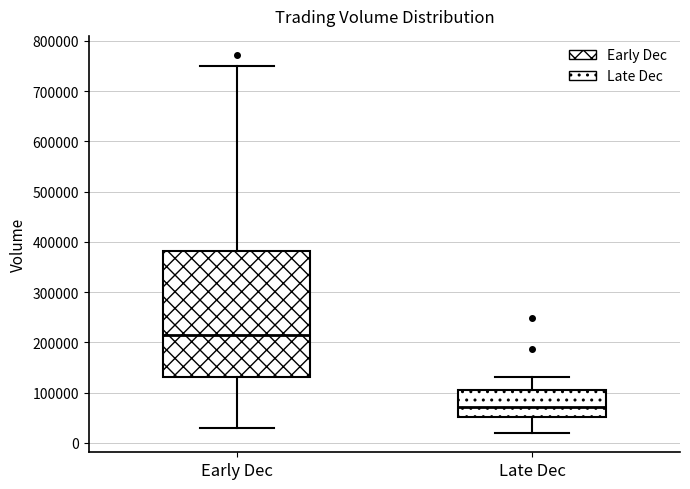

Reading left to right, transcribe this box plot: for each box, give where its median line is, the range the box spans, and where its two whiskers end, as read against the y-axis. The values are not printed on the chart, so give them approximately, as read against the axis.

Early Dec: median 220000, box 130000 to 380000, whiskers 30000 to 750000
Late Dec: median 70000, box 50000 to 110000, whiskers 20000 to 130000